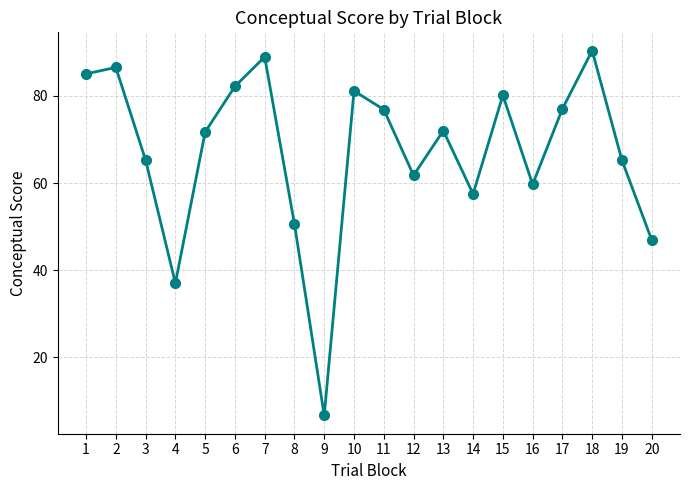

What is the difference between the values at 12 and 10?

19.4